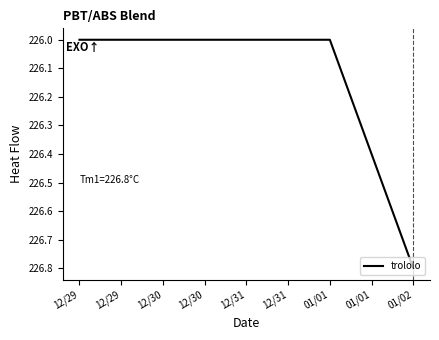

What is the sum of all values?

678.8